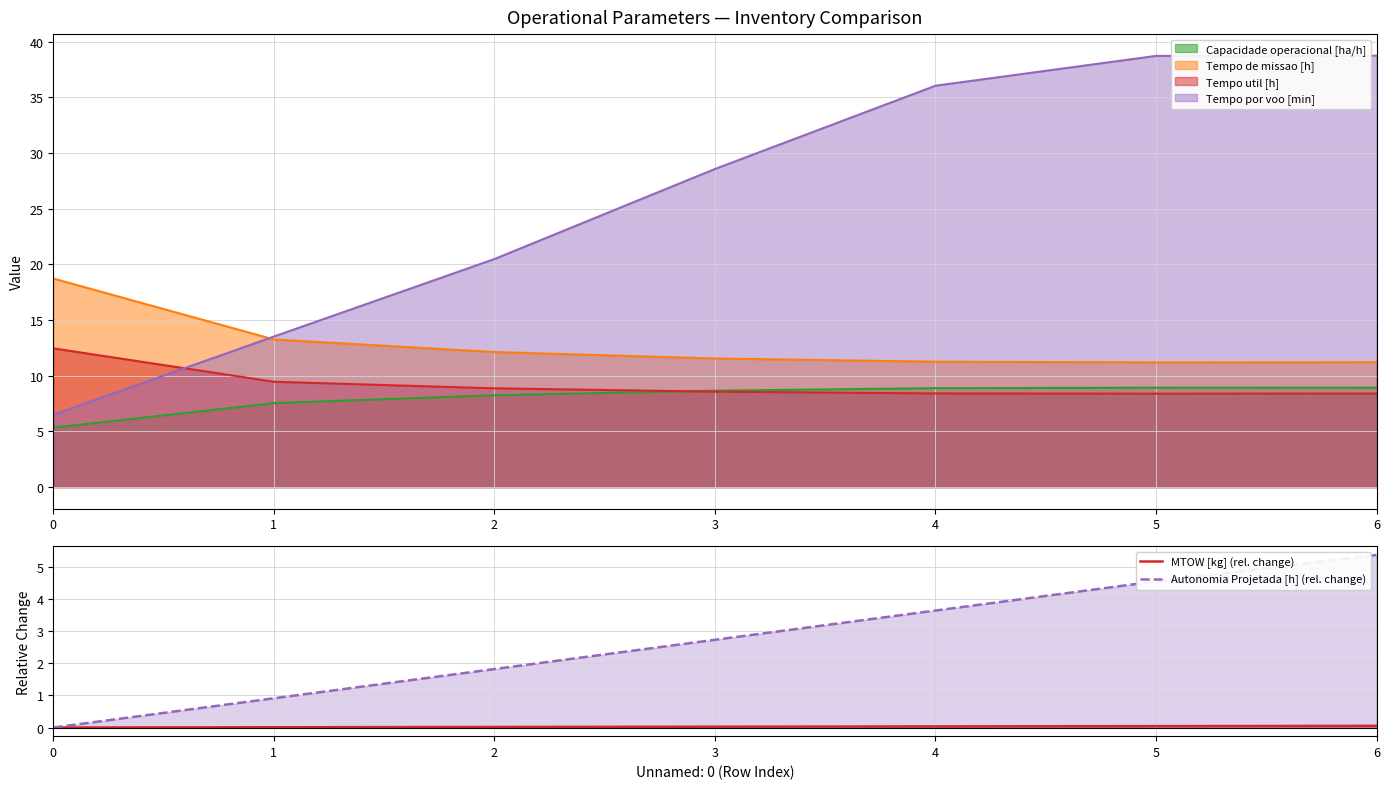

At which category is the sum across all series the highest?

6